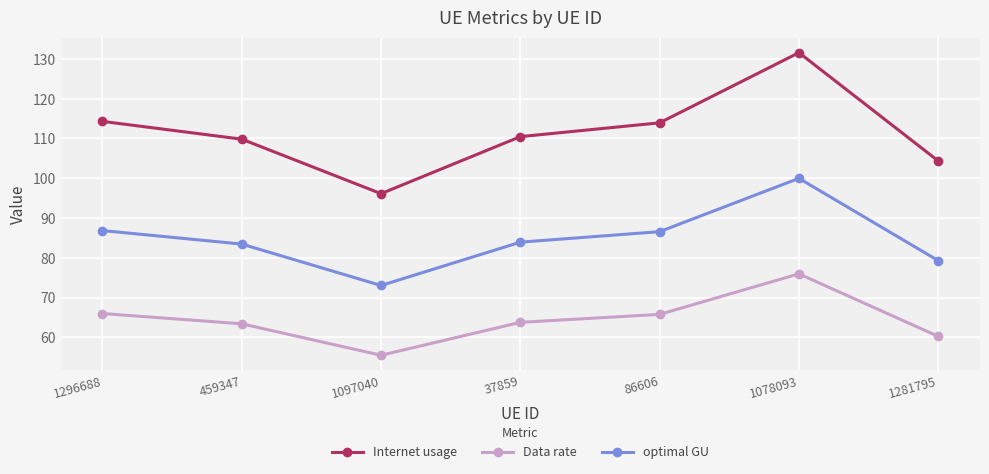

What is the sum of the Internet usage values at 1281795 and 1097040?

200.5